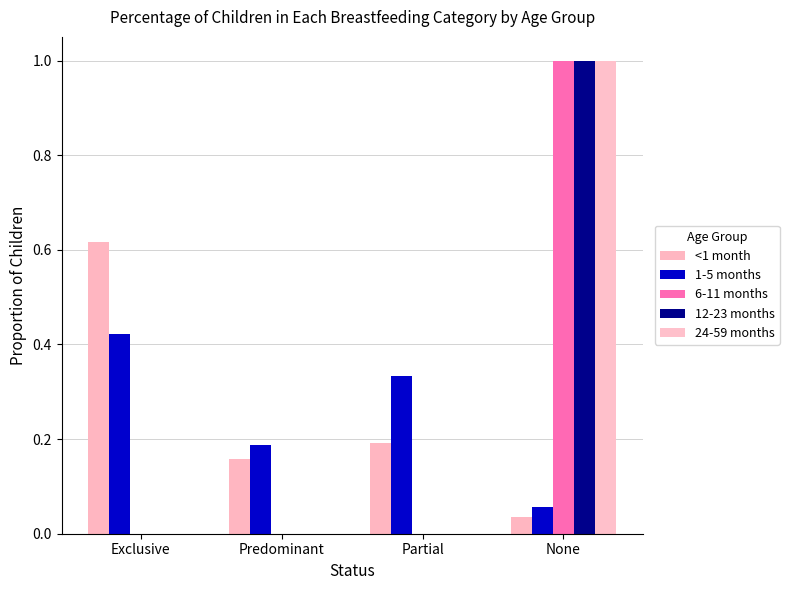

Count the number of categories in the chart.

4